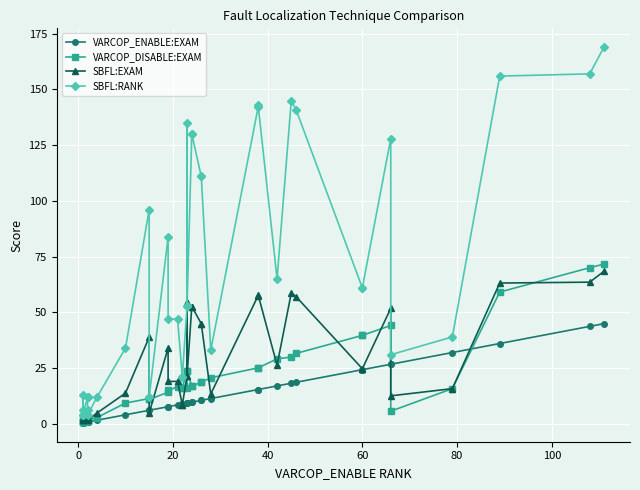

Reading right to left, what are all the values shown in this chart?

VARCOP_ENABLE:EXAM: 44.9	43.7	36.0	32.0	26.7	26.7	24.3	24.3	18.6	18.2	17.0	15.4	15.4	11.3	10.5	10.5	9.7	9.7	9.3	9.3	9.3	8.9	8.9	8.5	7.7	7.7	6.1	6.1	4.0	1.6	0.8	0.8	0.8	0.8	0.8	0.4	0.4	0.4	0.4	0.4
VARCOP_DISABLE:EXAM: 71.7	70.0	59.1	15.8	5.7	44.1	39.7	39.7	31.6	30.0	29.1	25.1	25.1	20.6	18.6	18.6	17.0	17.0	23.5	16.2	23.5	16.2	16.2	16.6	15.0	14.2	10.9	11.3	9.3	2.8	1.6	1.6	1.2	1.2	1.2	1.6	0.8	0.8	0.8	0.8
SBFL:EXAM: 68.4	63.6	63.2	15.8	12.6	51.8	24.7	24.7	57.1	58.7	26.3	57.9	57.5	13.4	44.9	44.9	52.6	52.6	21.5	54.7	21.5	8.5	8.5	19.0	19.0	34.0	4.9	38.9	13.8	4.9	1.6	2.4	4.9	4.9	4.9	1.6	1.6	5.3	1.6	2.4
SBFL:RANK: 169.0	157.0	156.0	39.0	31.0	128.0	61.0	61.0	141.0	145.0	65.0	143.0	142.0	33.0	111.0	111.0	130.0	130.0	53.0	135.0	53.0	21.0	21.0	47.0	47.0	84.0	12.0	96.0	34.0	12.0	4.0	6.0	12.0	12.0	12.0	4.0	4.0	13.0	4.0	6.0